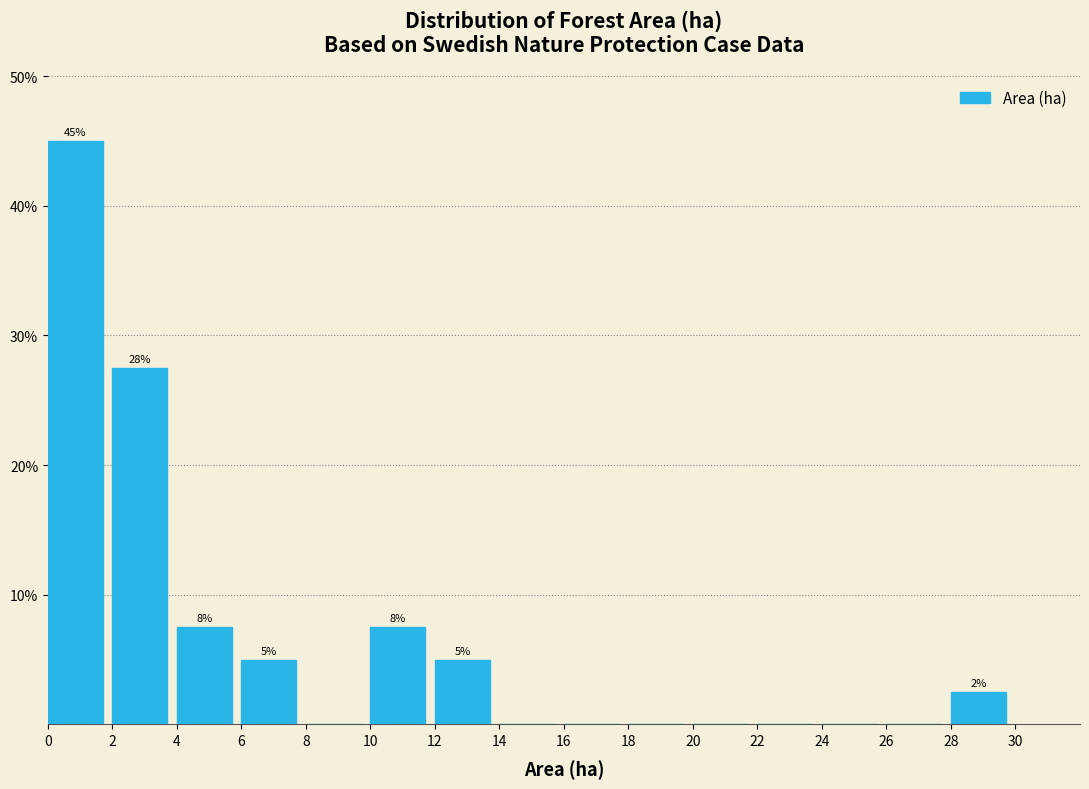

Over which range of the x-axis is the bar tallest?

0 to 2